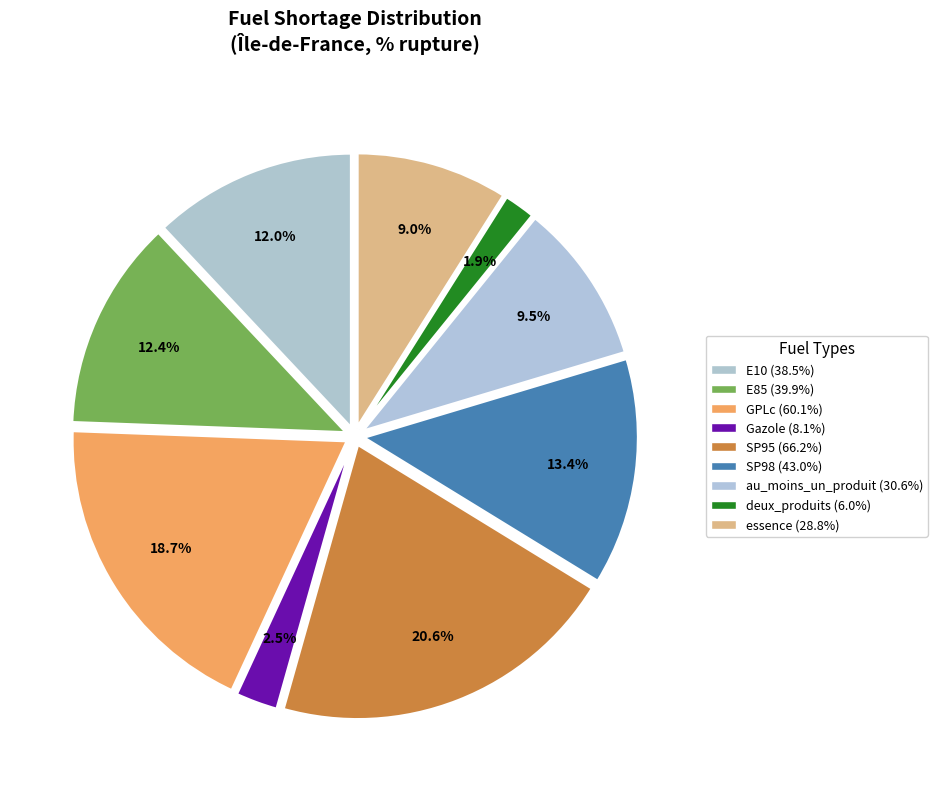

How many slices are in this pie chart?

9